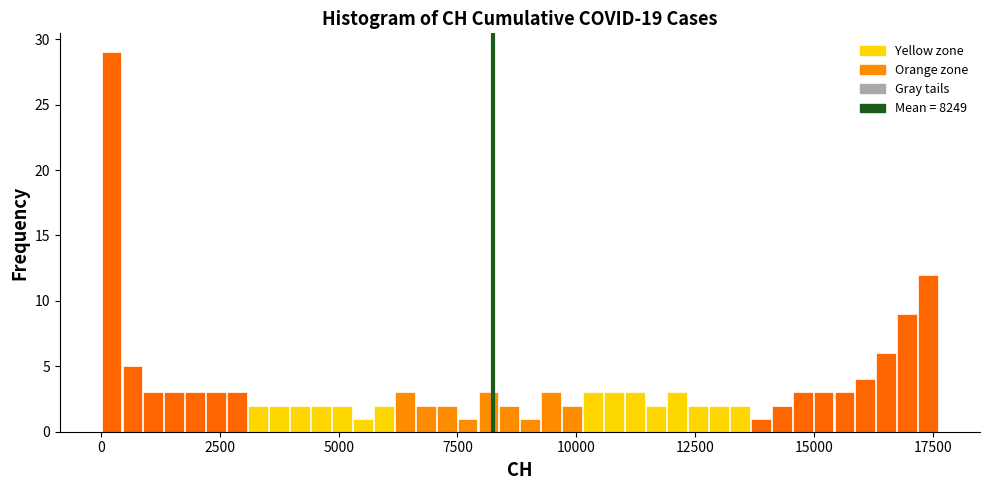

Read against the x-axis, roughly where is the centre of the tallest bar?

0